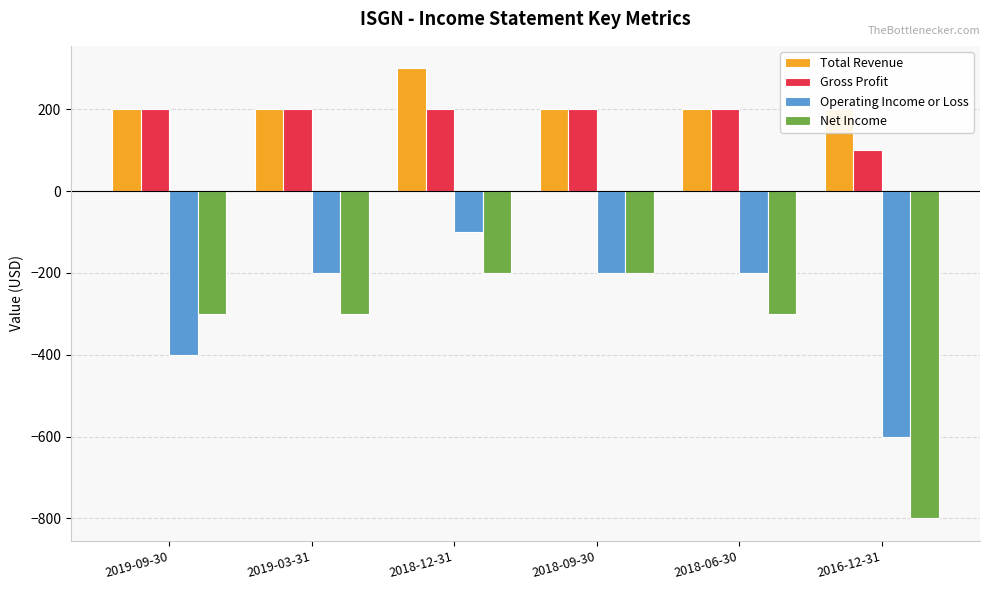

How many categories are shown in the chart?

6